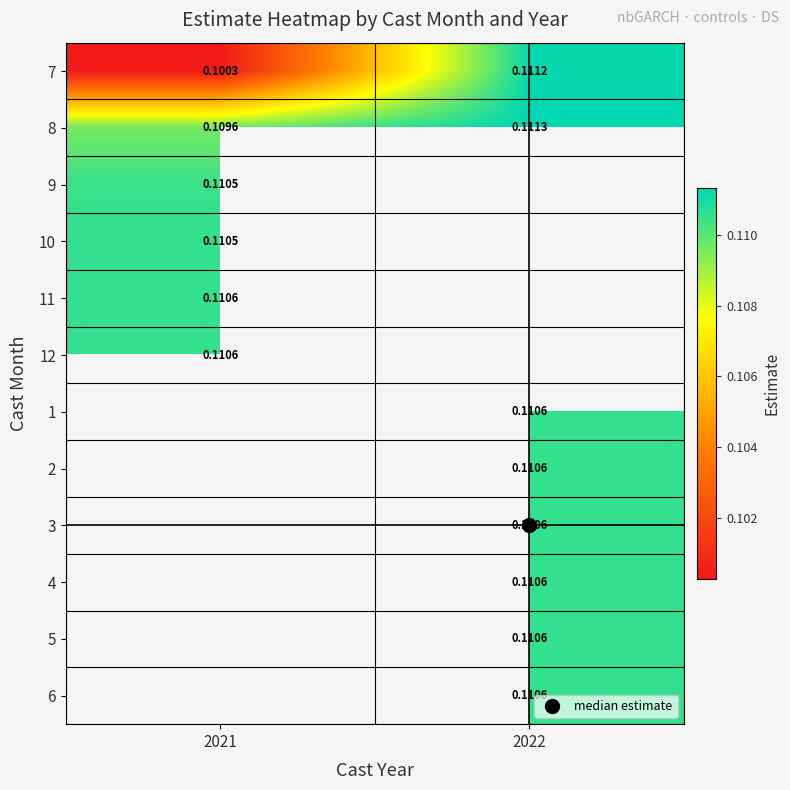

Which category has the lowest value in the 7 series?

2021